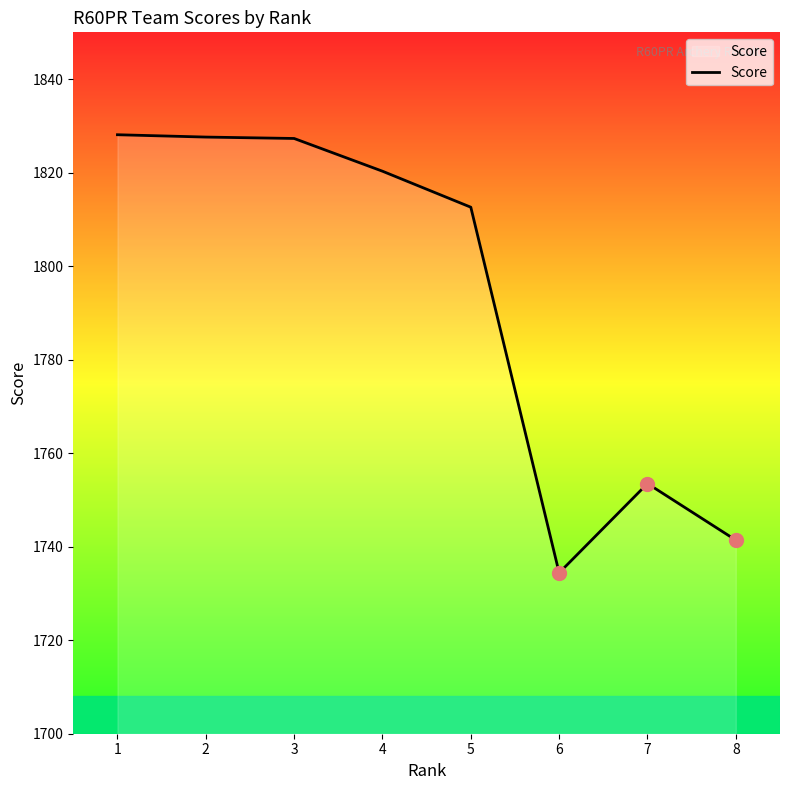

What is the ratio of the value at 8 to the value at 6?

1.0